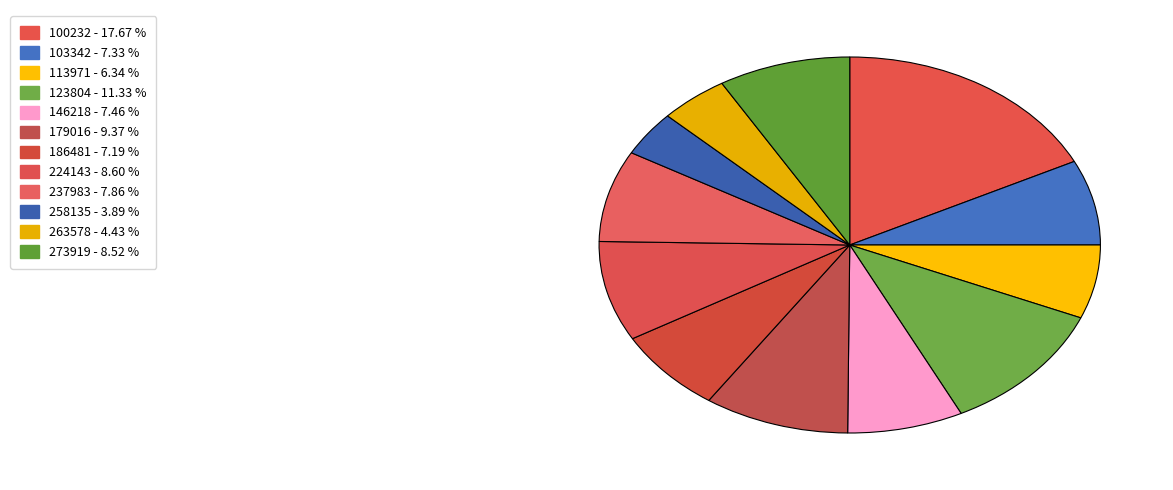

Combined, do 113971 and 146218 account for over 50%?

No